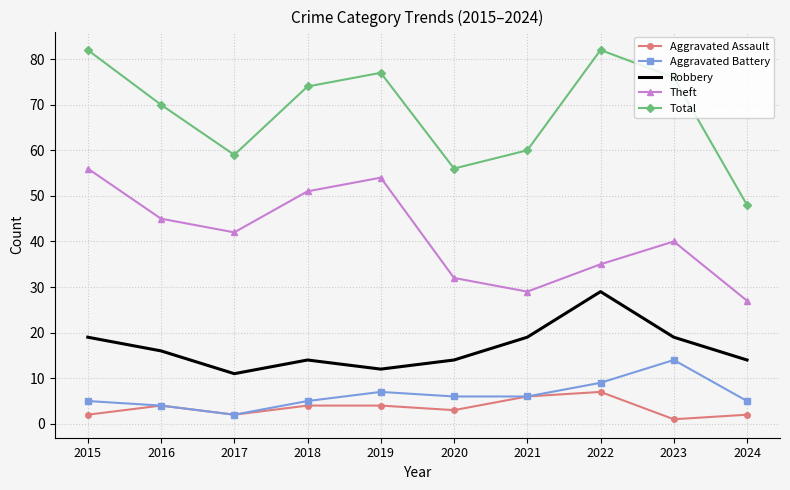

True or false: Aggravated Battery and Robbery intersect in this chart.

False